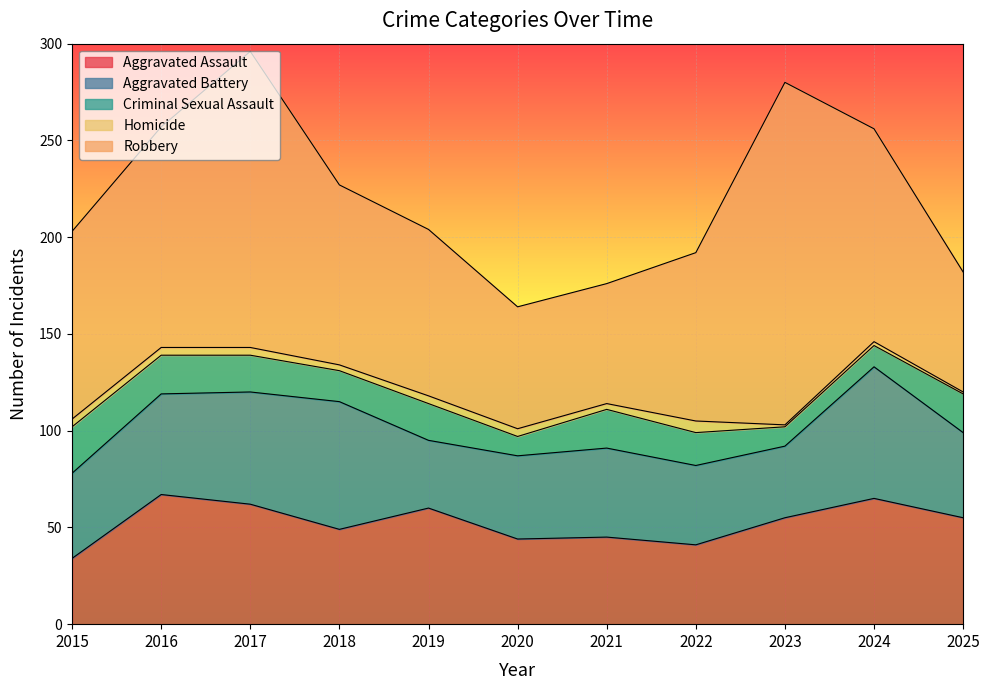

Between 2022 and 2021, which is larger?

2021